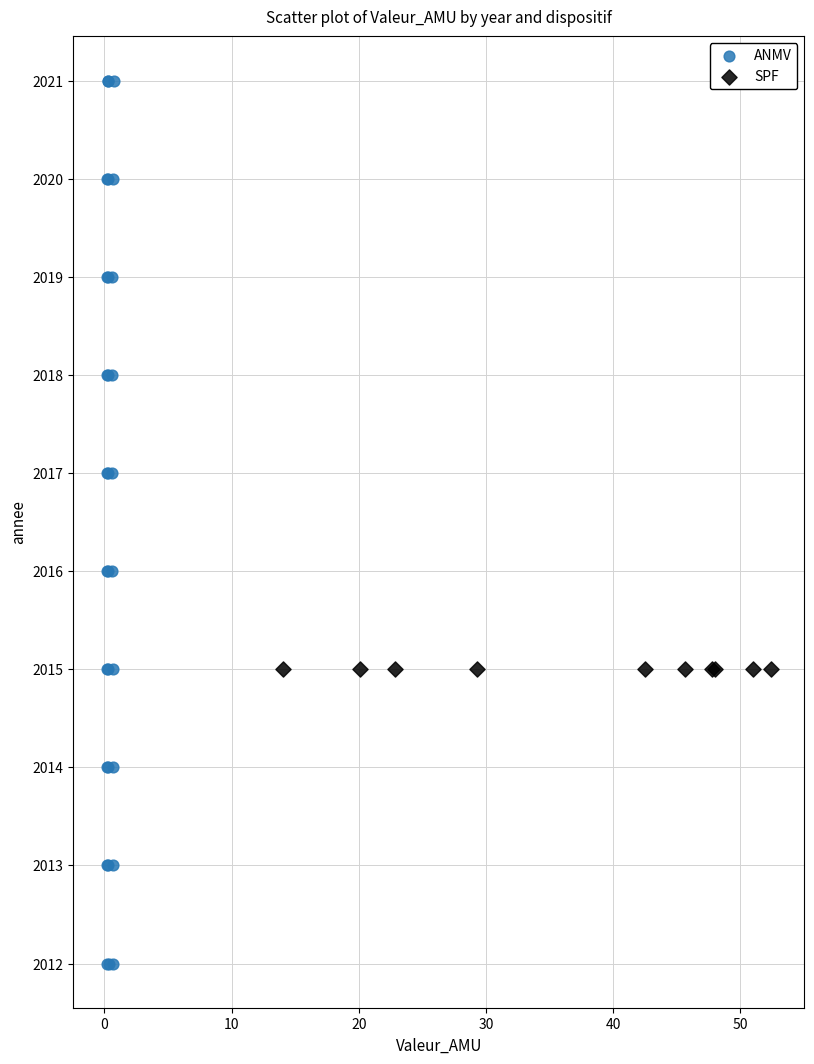

Which series reaches the maximum Y coordinate?

ANMV